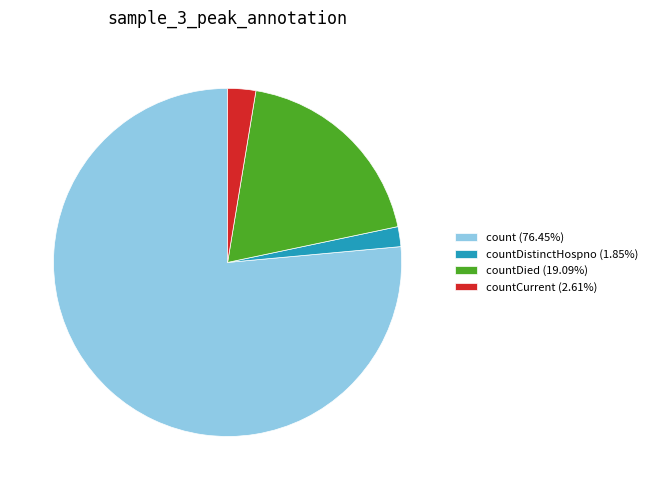

Is the sum of countDistinctHospno (1.85%) and count (76.45%) greater than half?

Yes